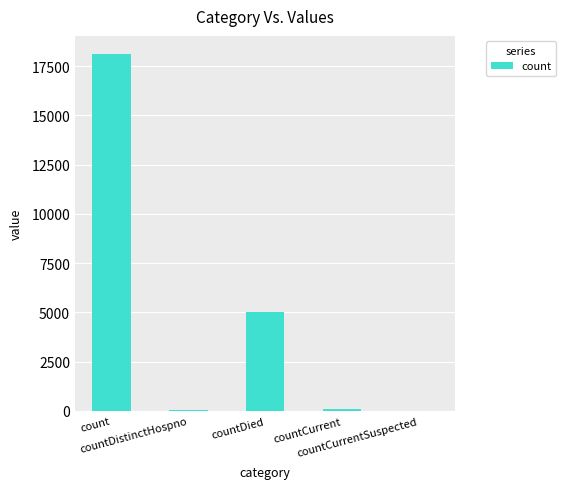

Count the number of categories in the chart.

5